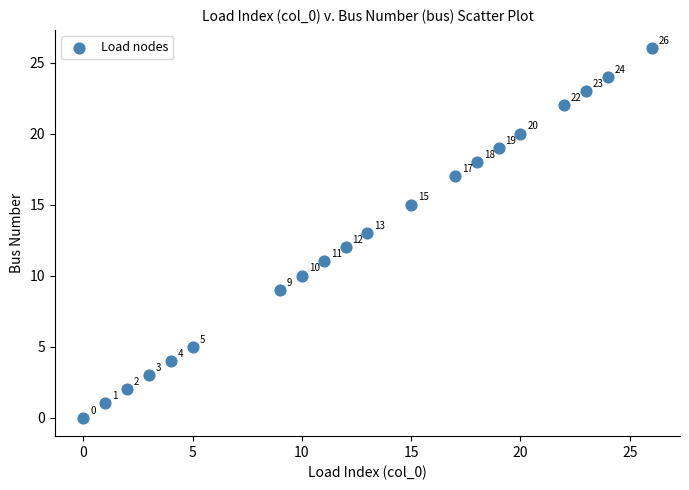

What Y value in the scatter plot is closest to 13?

13